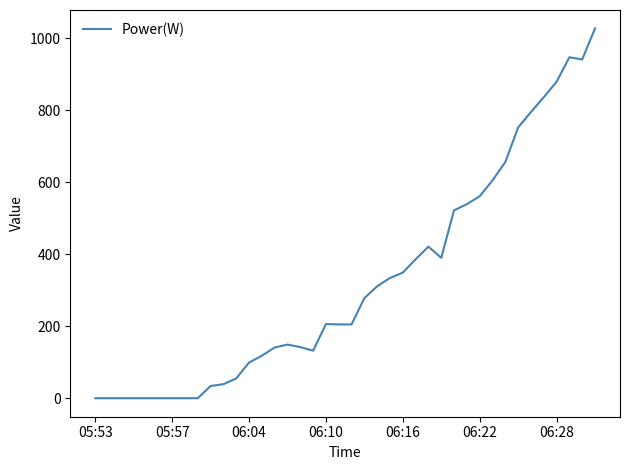

True or false: the data has more than 1 interior local peaks.

True